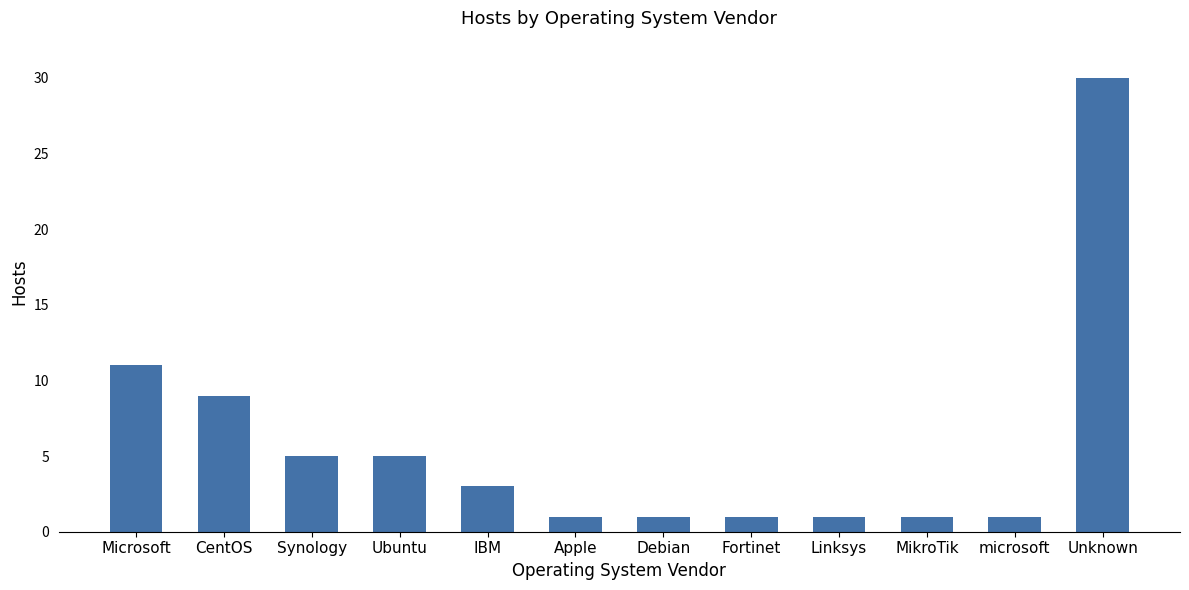

What position from the left is Fortinet?

8